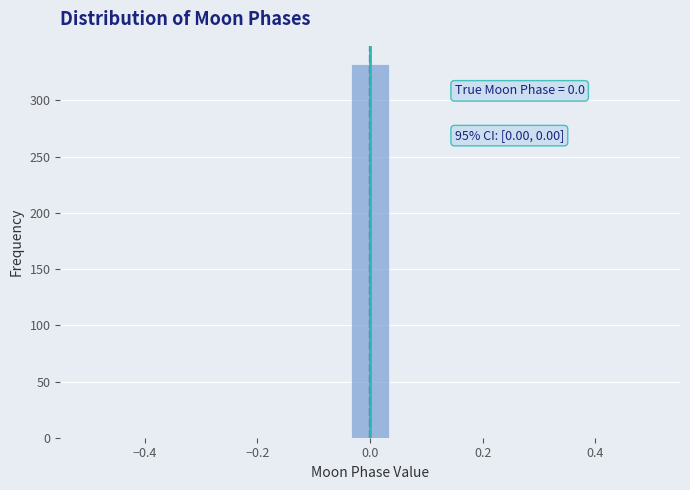

Read against the x-axis, roughly where is the centre of the tallest bar?

0.00